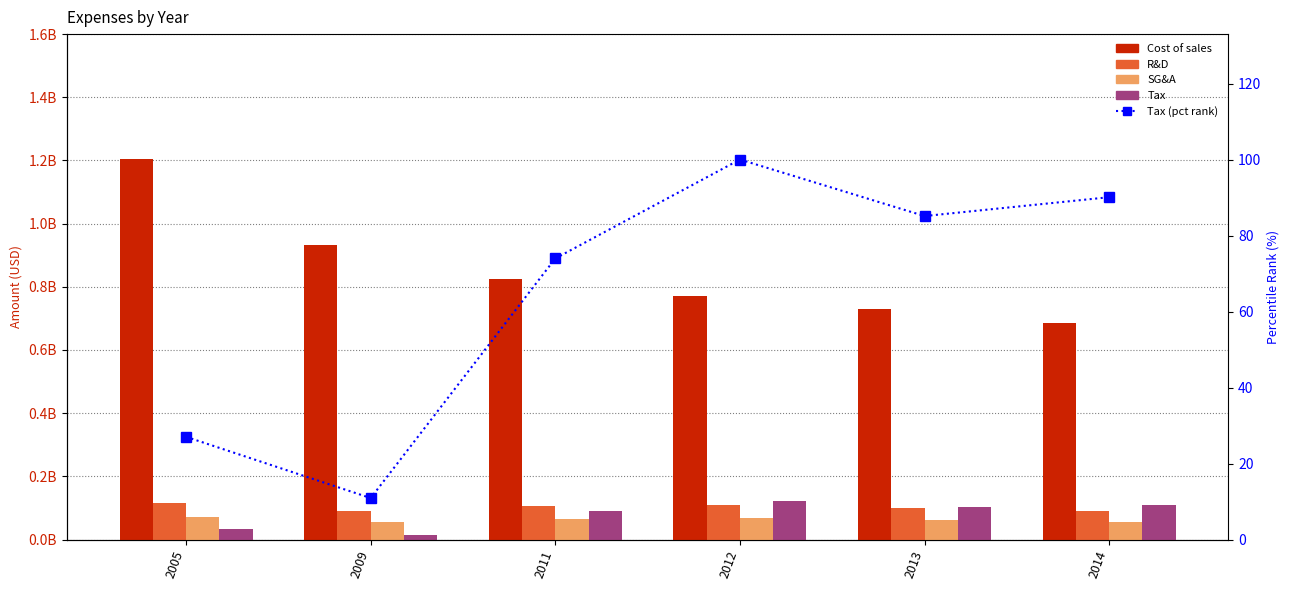

What is the difference between the maximum and minimum values in the Cost of sales series?

0.5